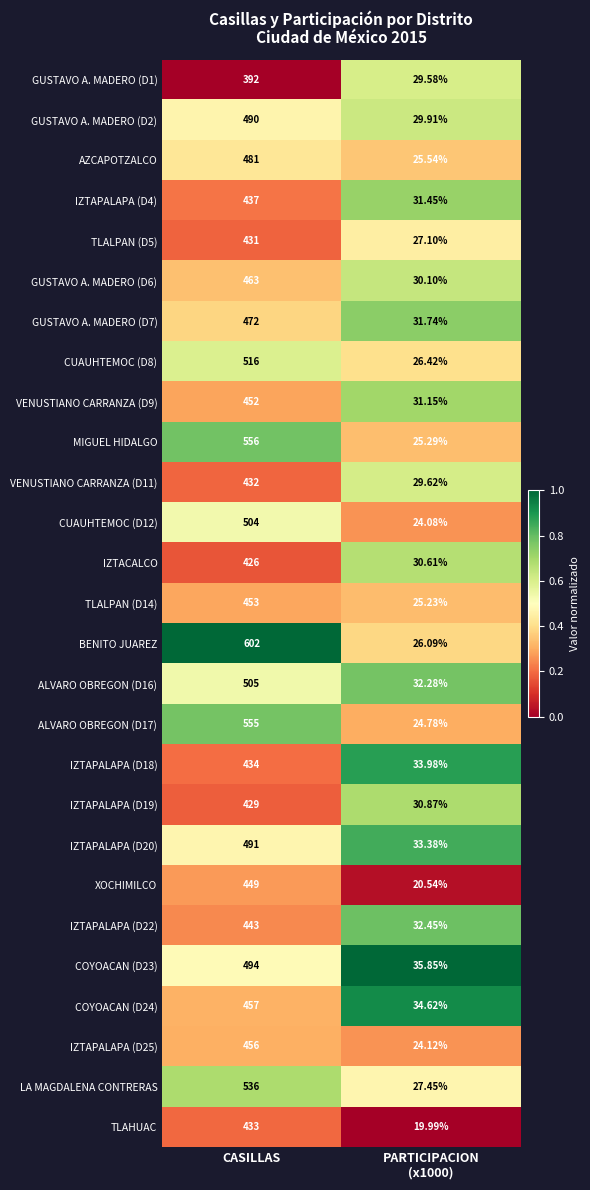

Is the value of ALVARO OBREGON (D17) at CASILLAS greater than the value of MIGUEL HIDALGO at CASILLAS?

No